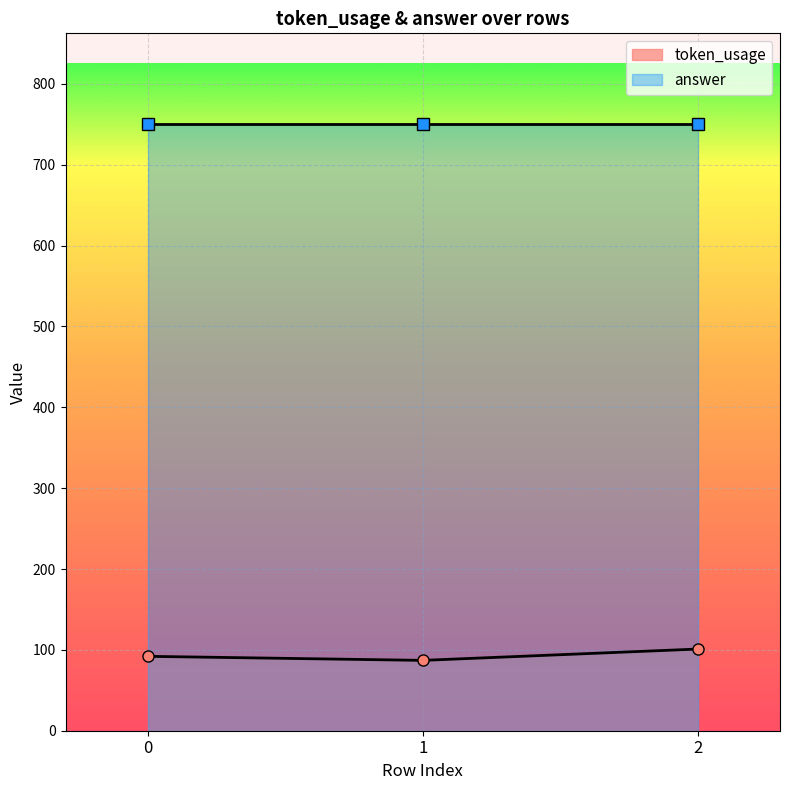

What is the difference between the maximum and second lowest values?

9